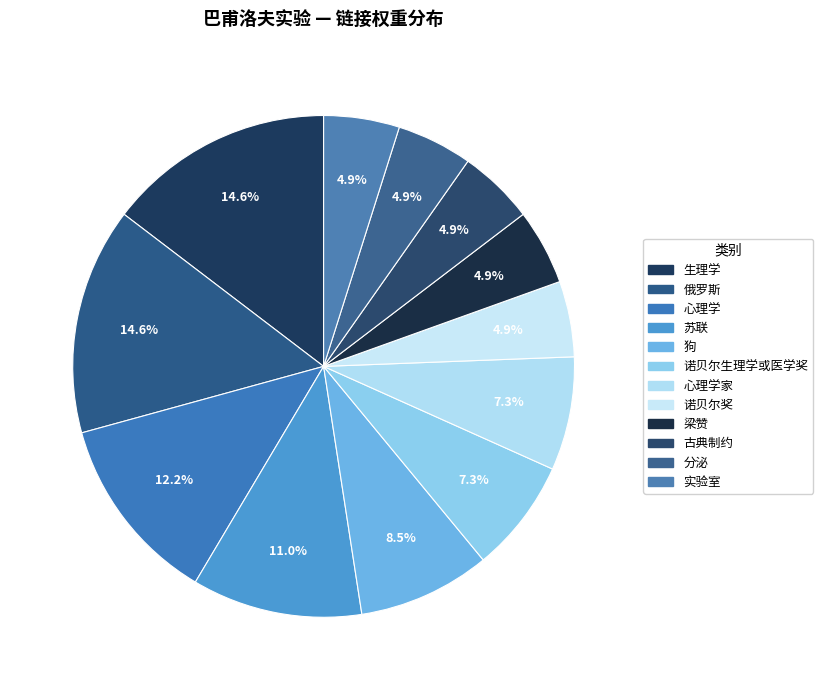

Is there any slice that represents more than half of the pie?

No